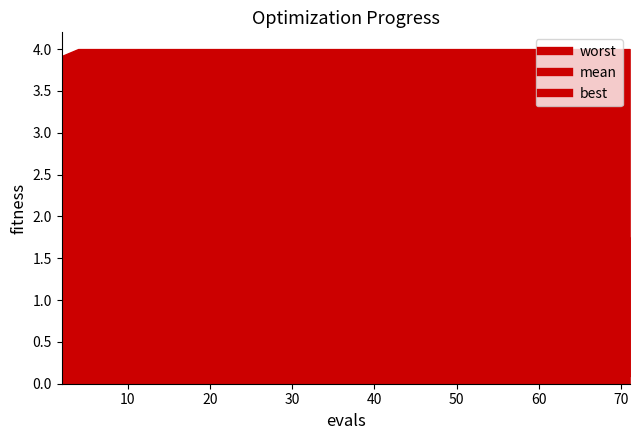

True or false: best has more than 1 interior local peaks.

False